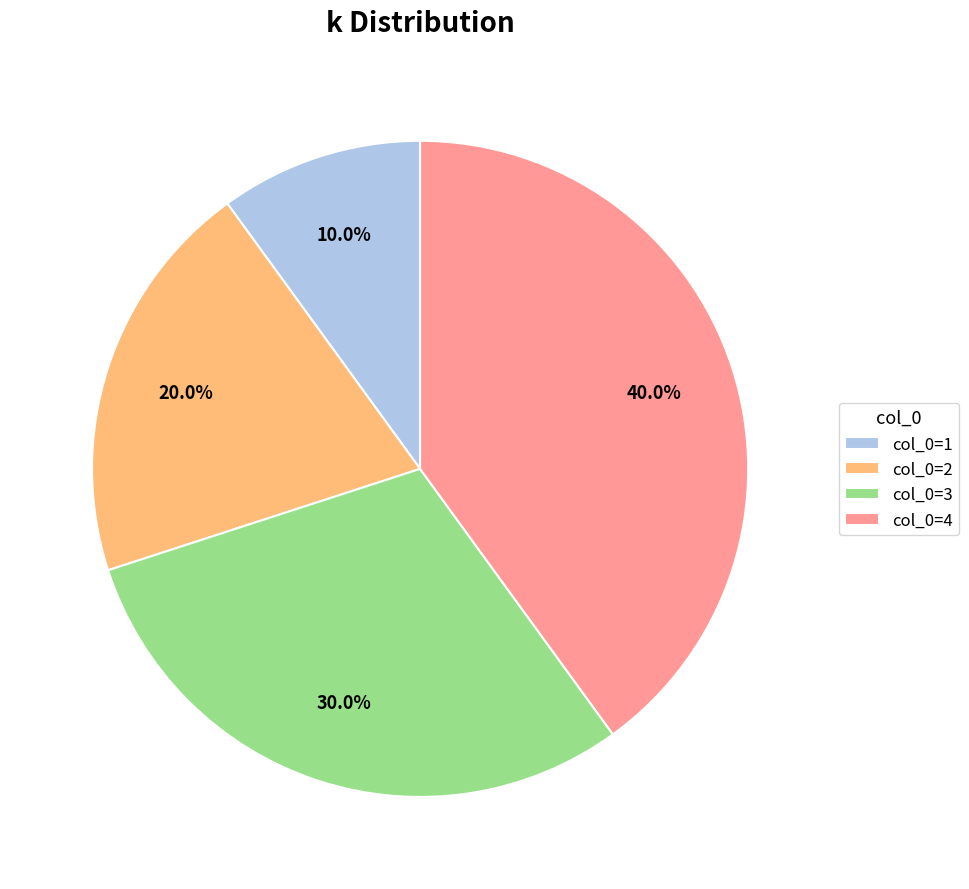

Is col_0=1 the majority of the pie?

No